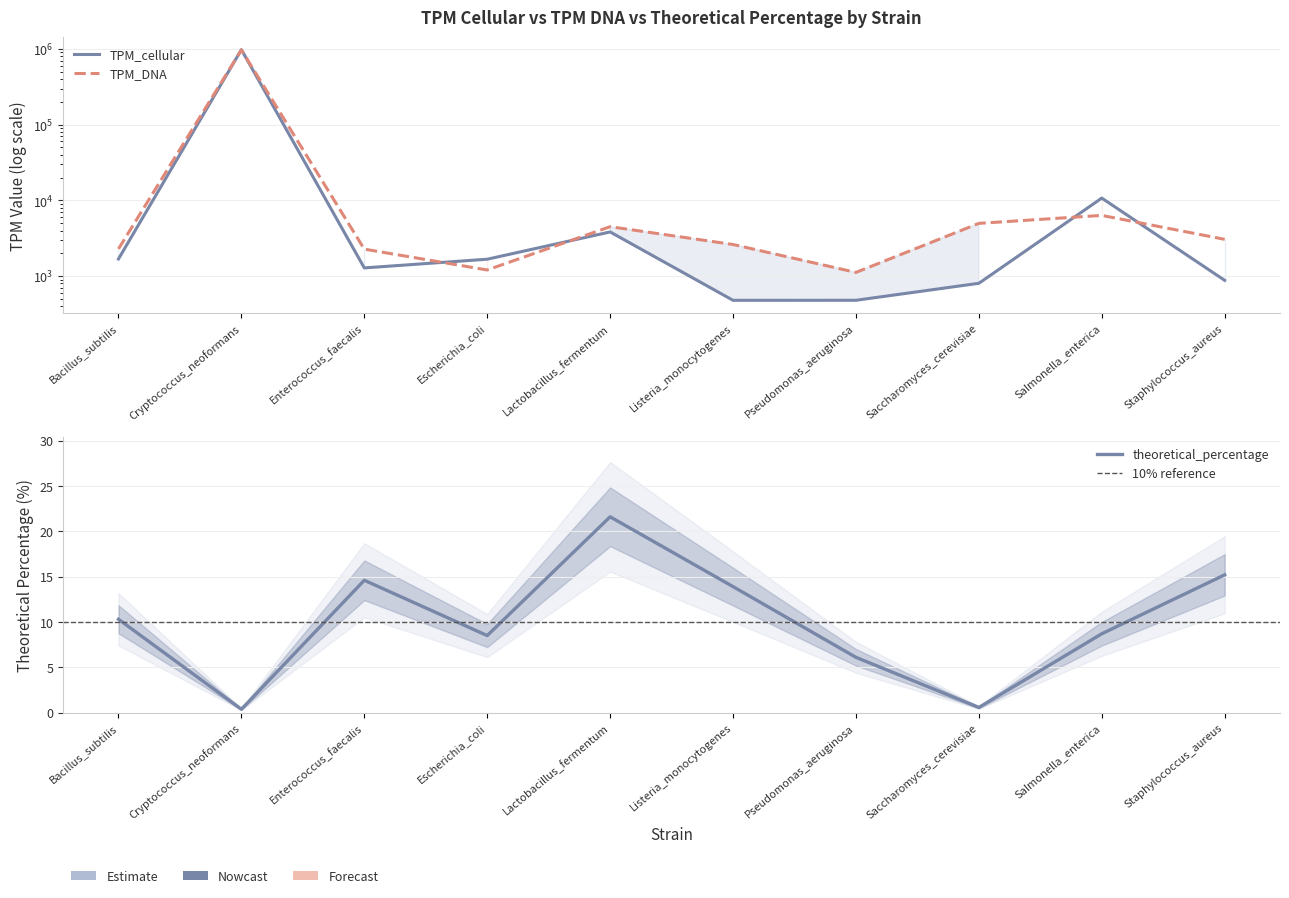

True or false: theoretical_percentage has more than 2 interior local peaks.

False